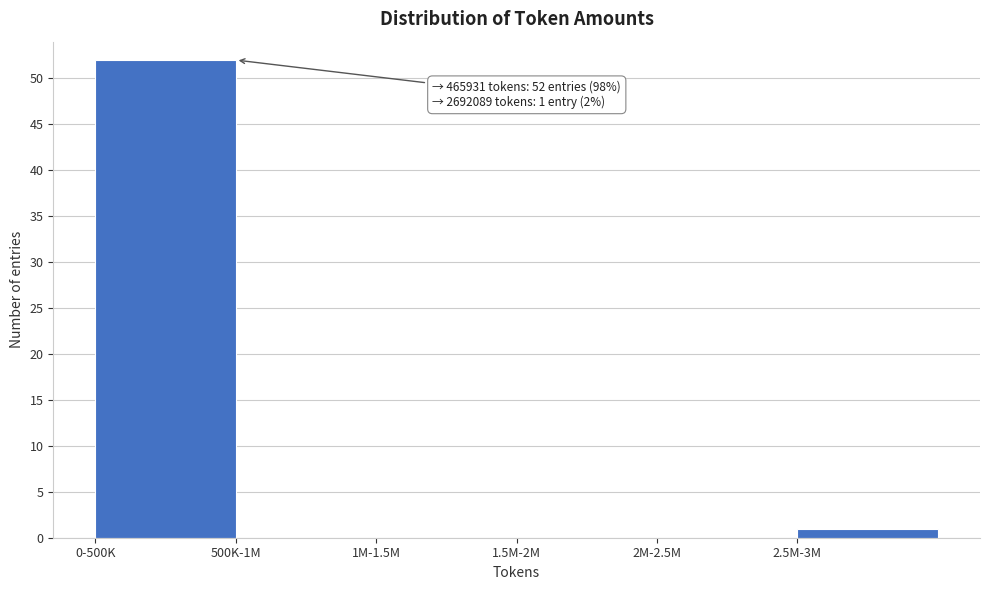

Reading right to left, extract all data points from this chart.

2.5M-3M=1	2M-2.5M=0	1.5M-2M=0	1M-1.5M=0	500K-1M=0	0-500K=52